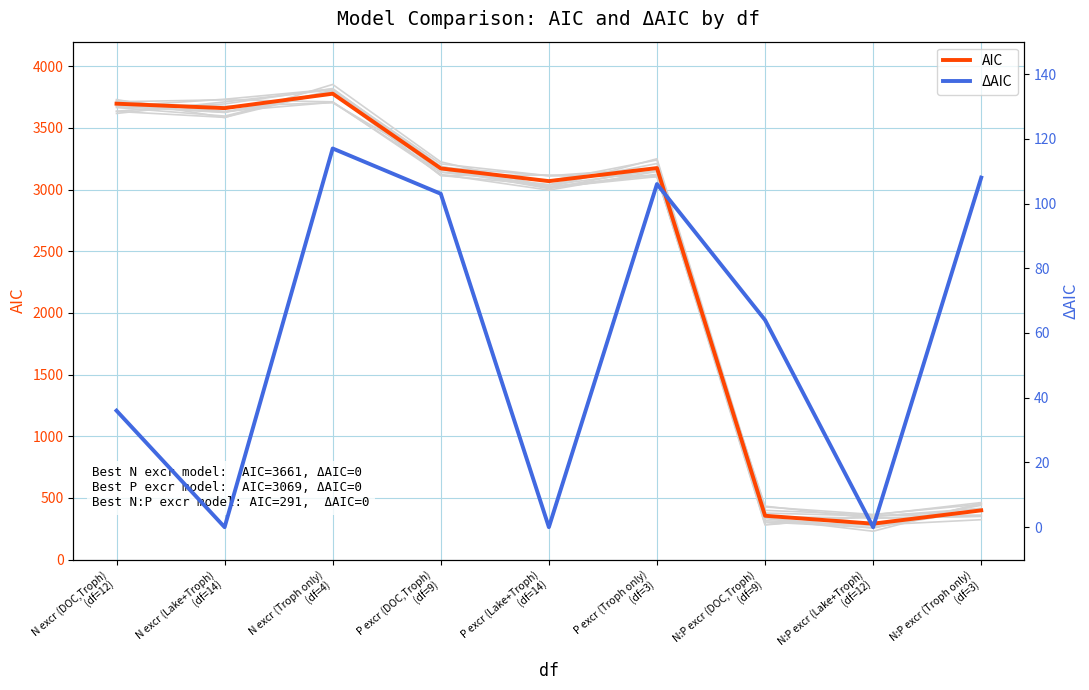

Reading left to right, extract all data points from this chart.

AIC: 3697	3661	3778	3172	3069	3175	355	291	399
ΔAIC: 36	0	117	103	0	106	64	0	108